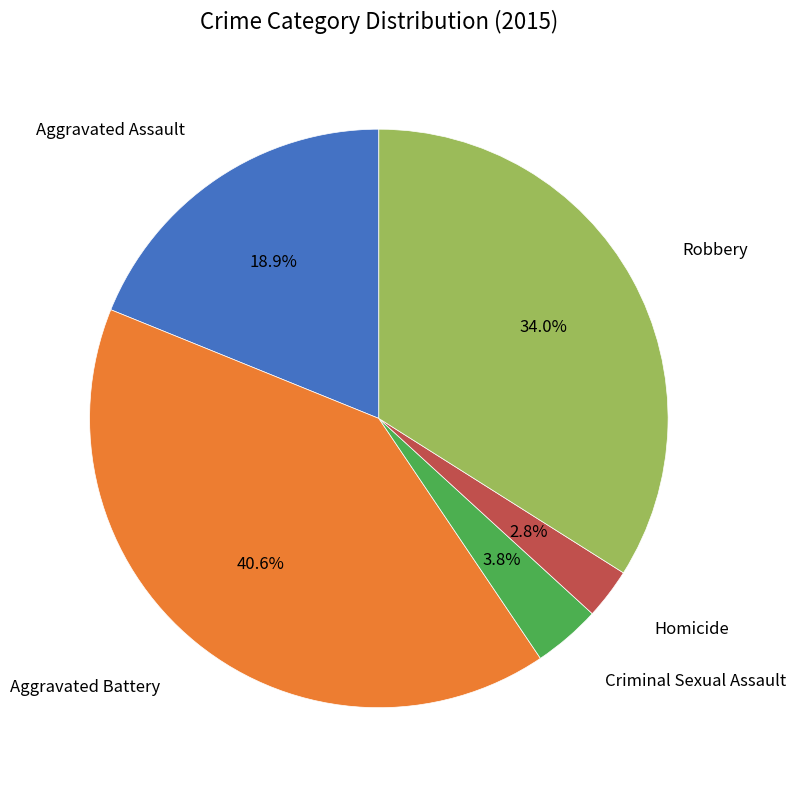

How many segments does this pie chart have?

5